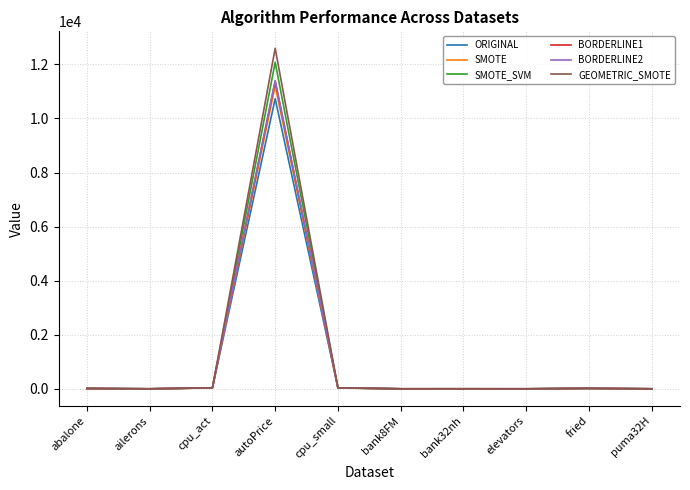

True or false: BORDERLINE2 has a value of 0.0 at ailerons.

True